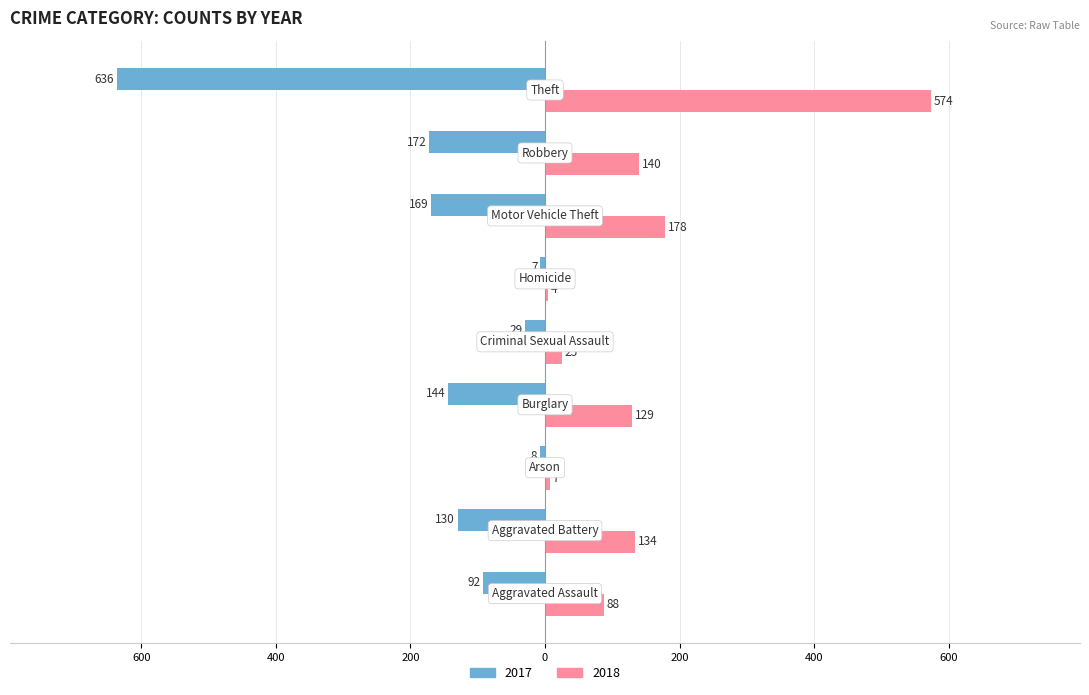

What are all the series names shown in the legend?

2017, 2018